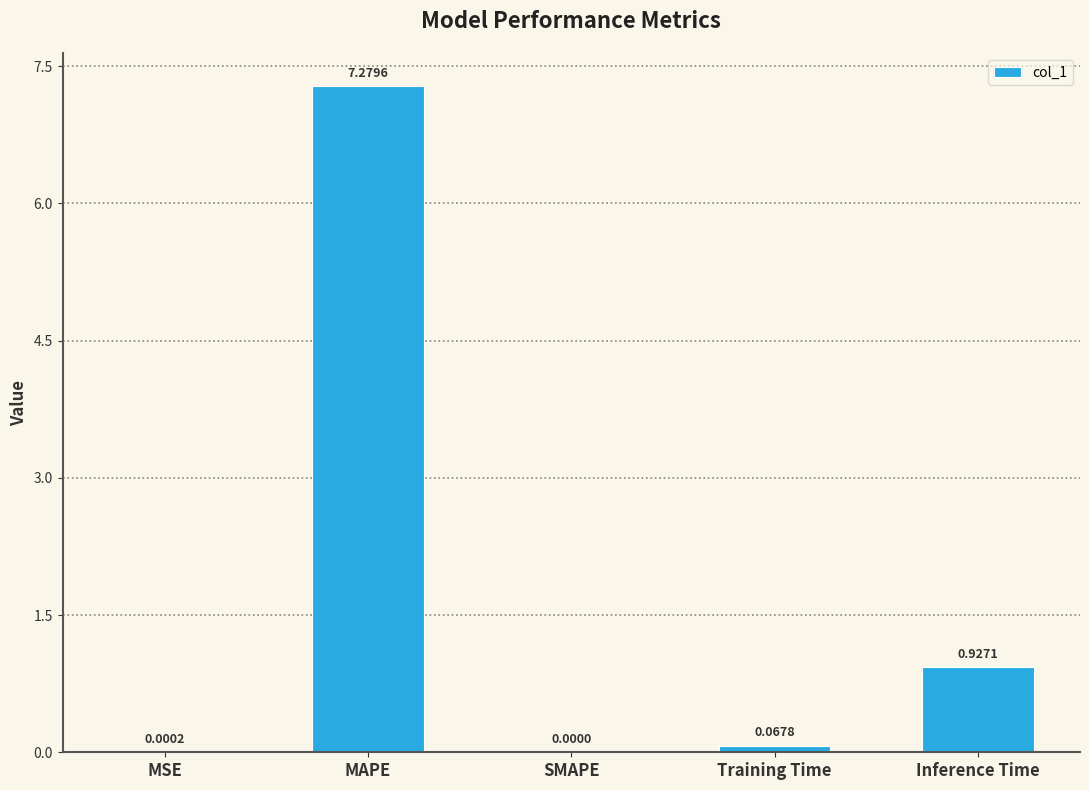

What is the sum of all values?

8.3